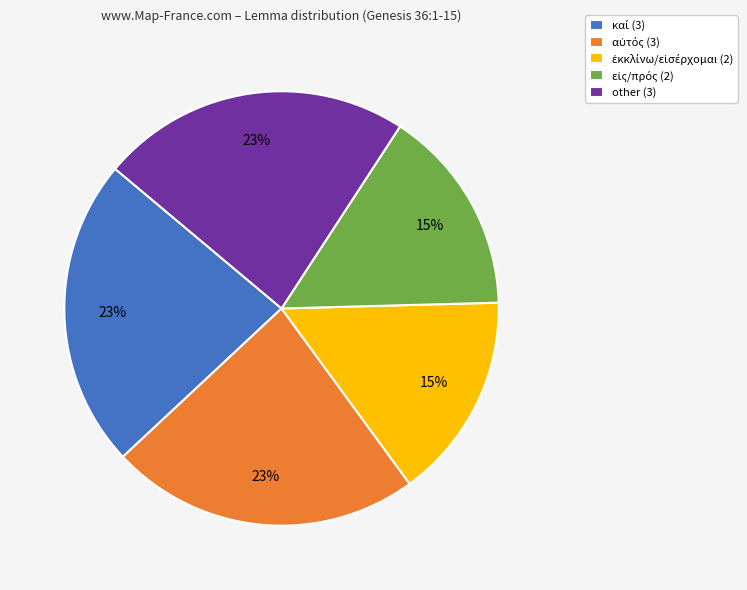

Is it true that other (3) is 23% of the pie?

True